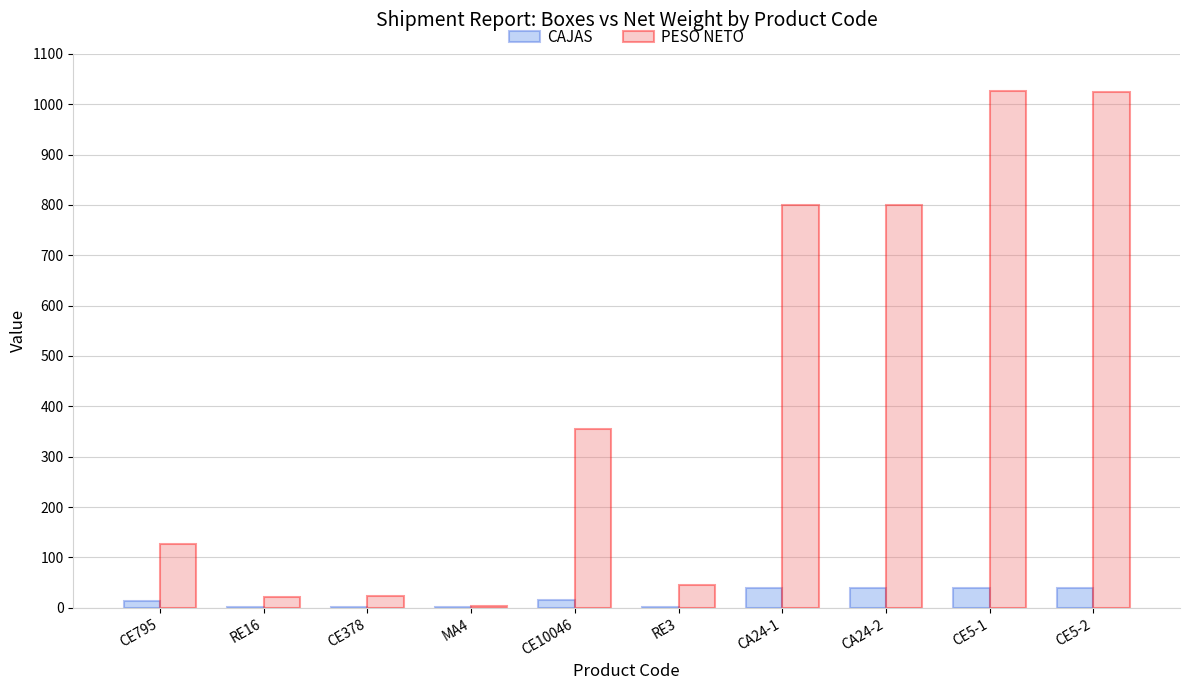

What is the sum of all CAJAS values?

193.0